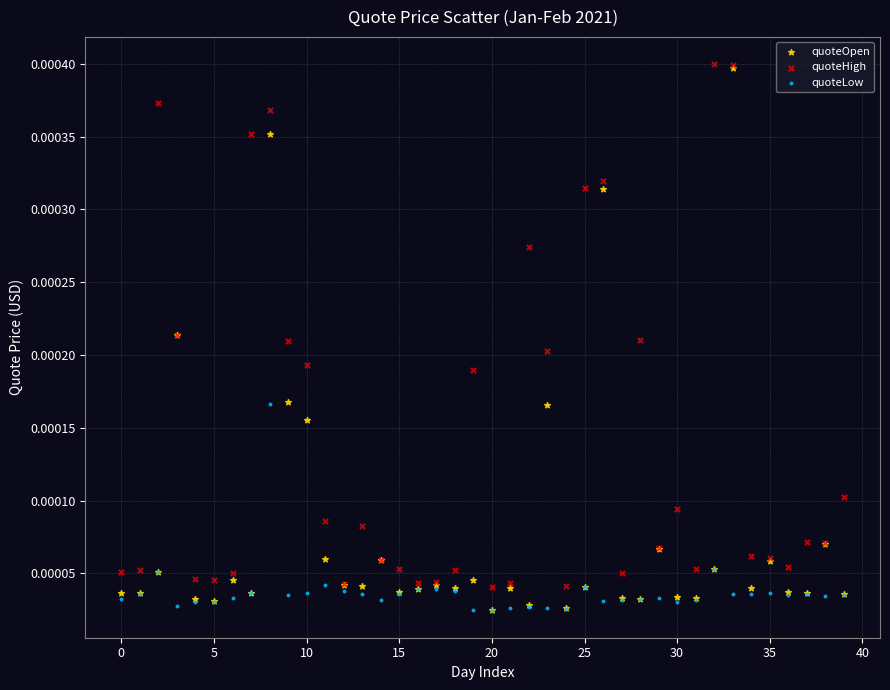

Which series has the largest Y range (max minus min)?

quoteOpen